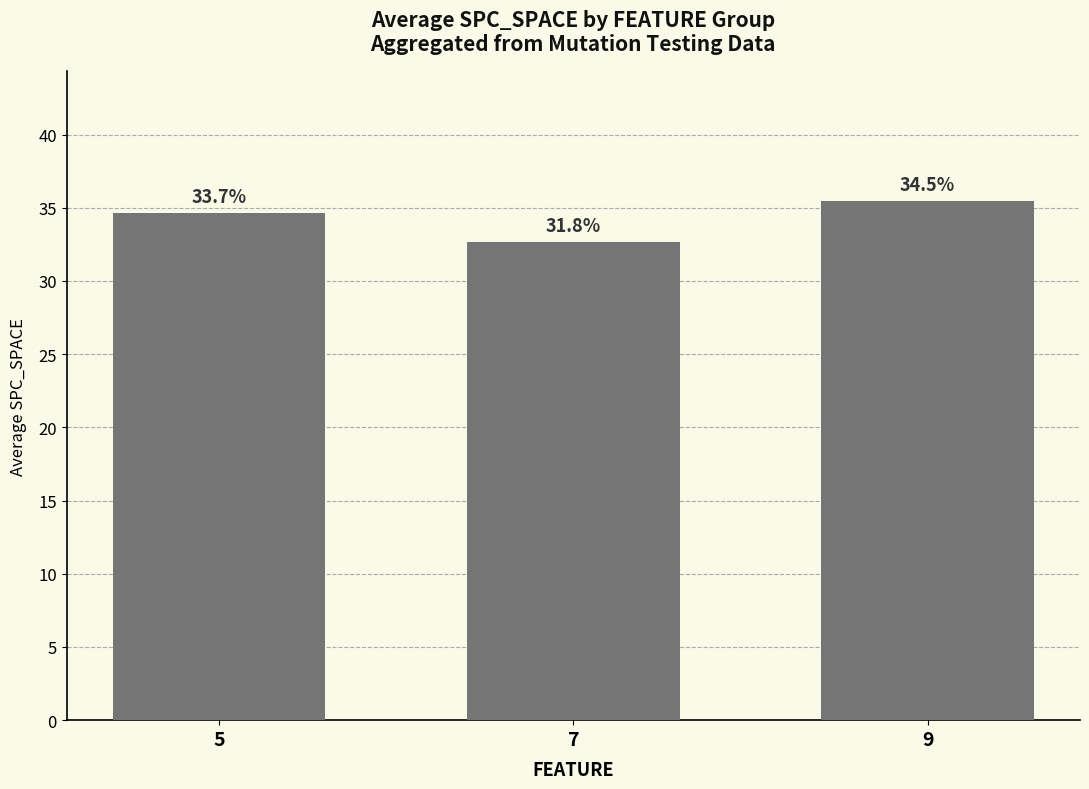

Reading right to left, list all the values displayed in this chart.

35.5	32.7	34.6